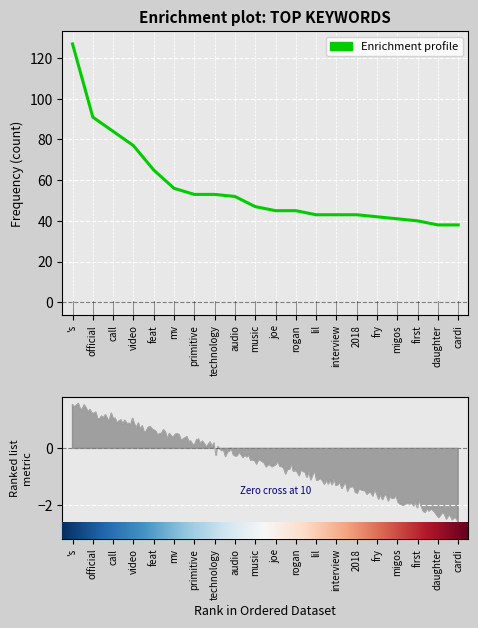

Is it true that the value at first is 40?

True